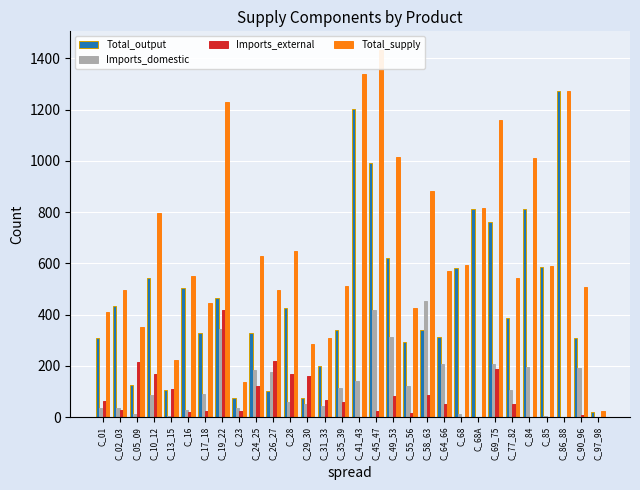

At which category does the chart reach its peak across all series?

C_45_47